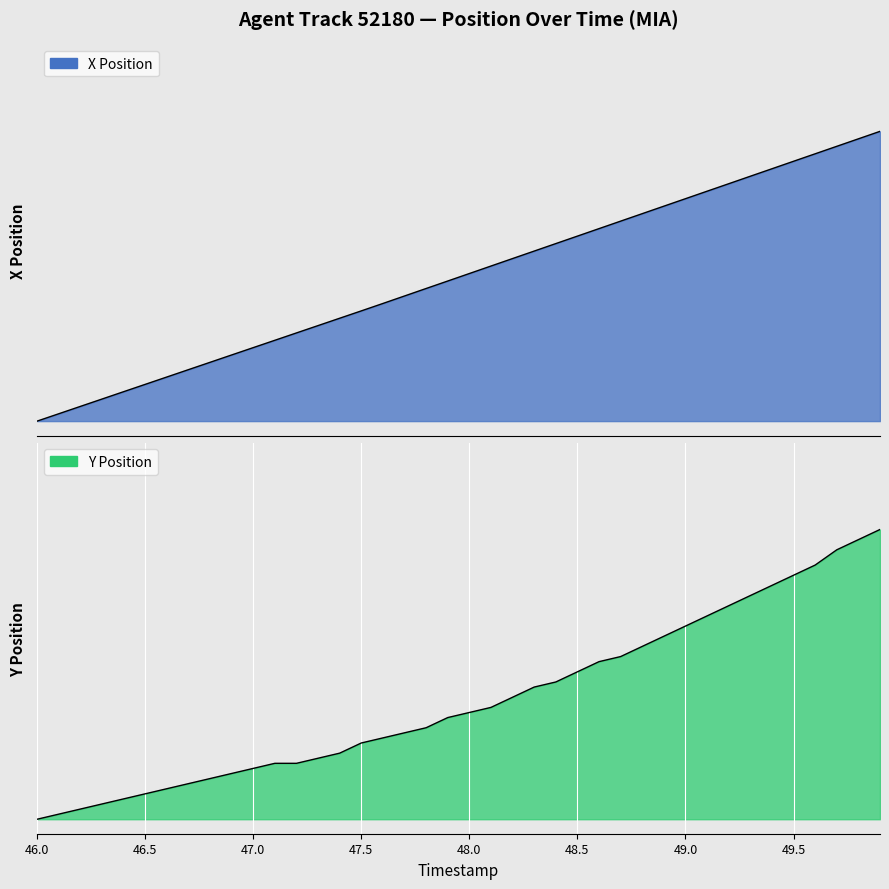

How many series are shown in this chart?

2